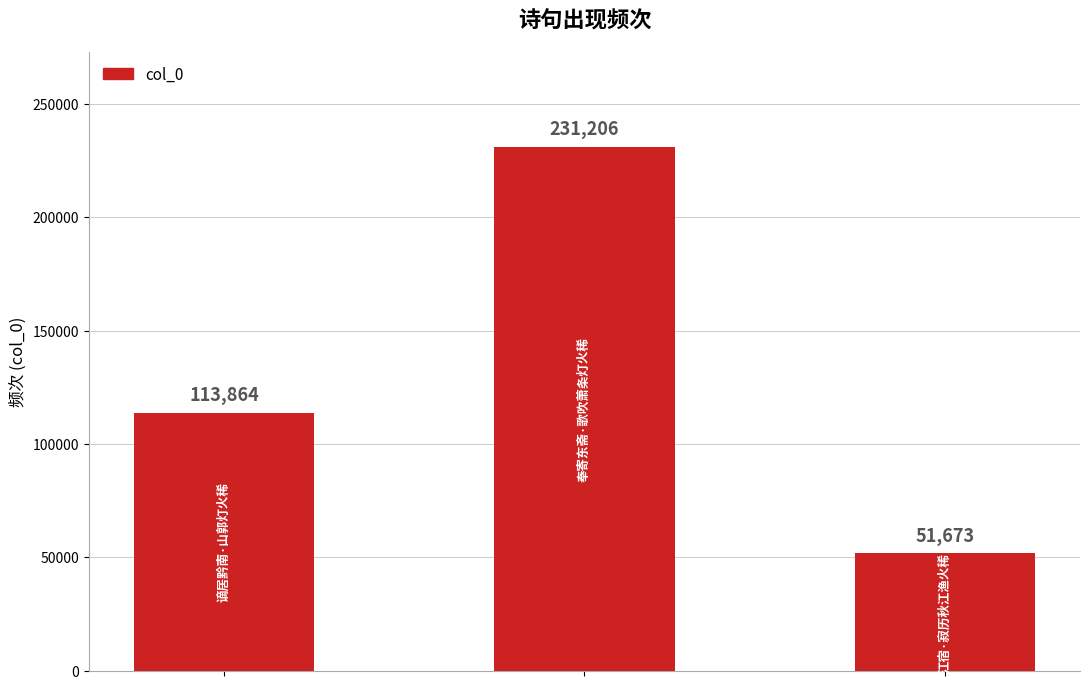

What is the value of the 1st bar from the left?

113864